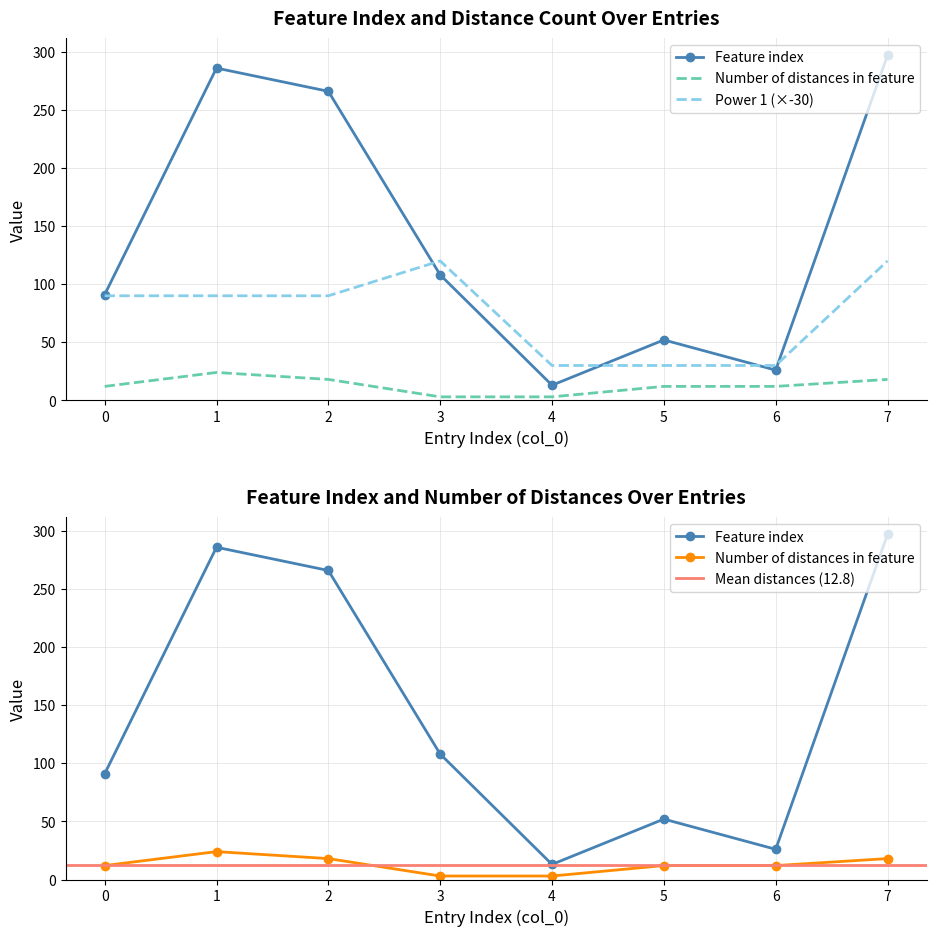

True or false: Number of distances in feature and Feature index cross at least once.

False